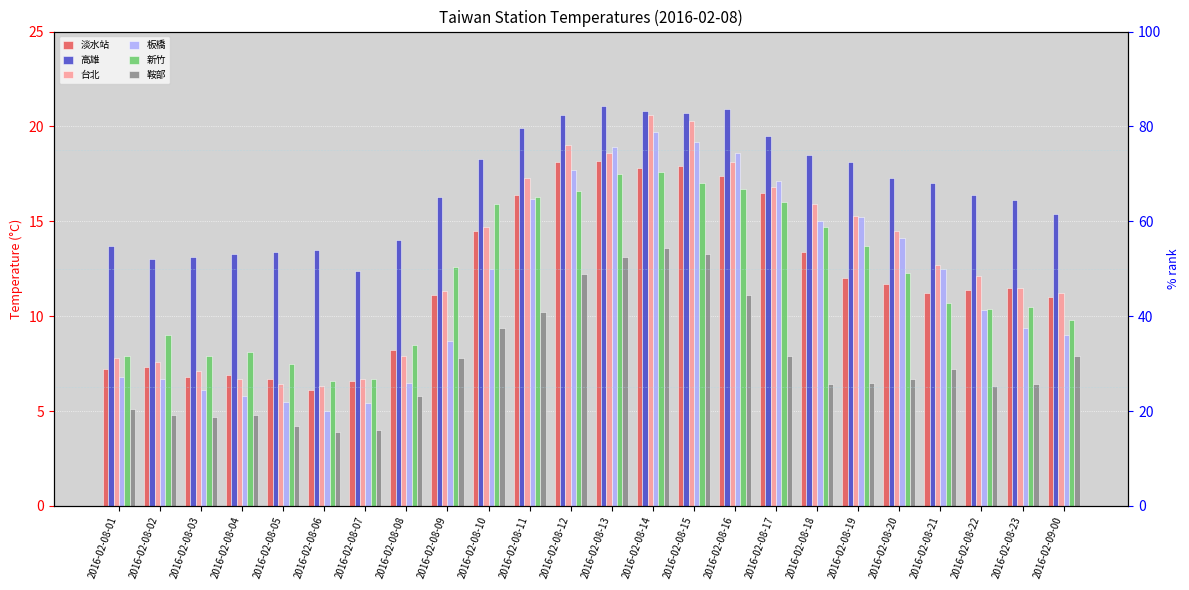

What position from the left is 2016-02-08-20?

20